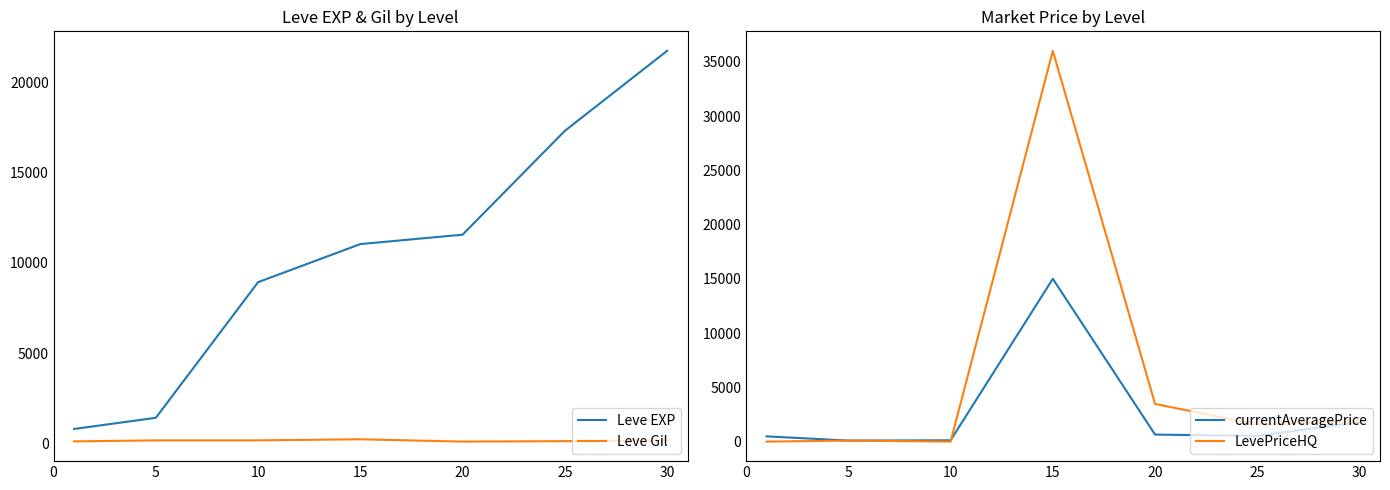

What is the difference between the second highest and second lowest values in the LevePriceHQ series?

3468.7